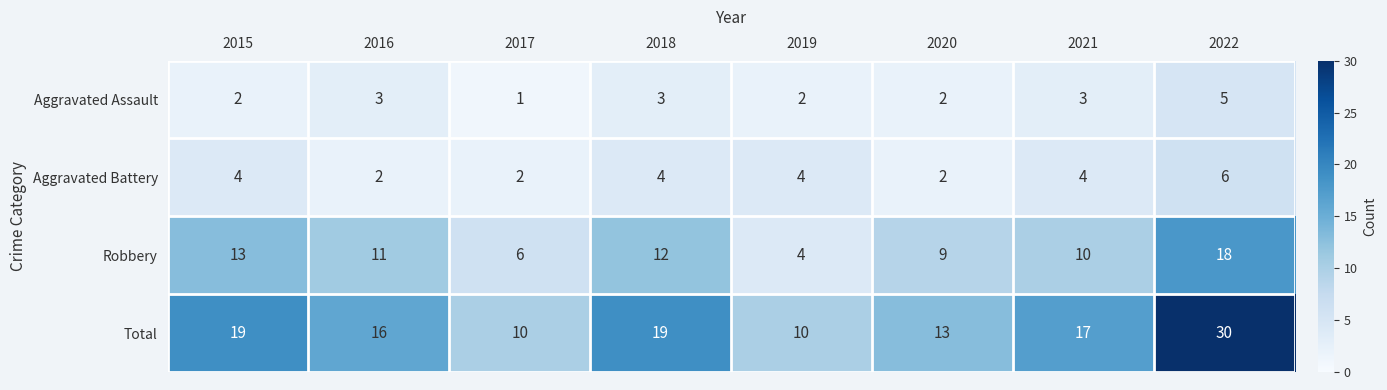

What is the sum of all Robbery values?

83